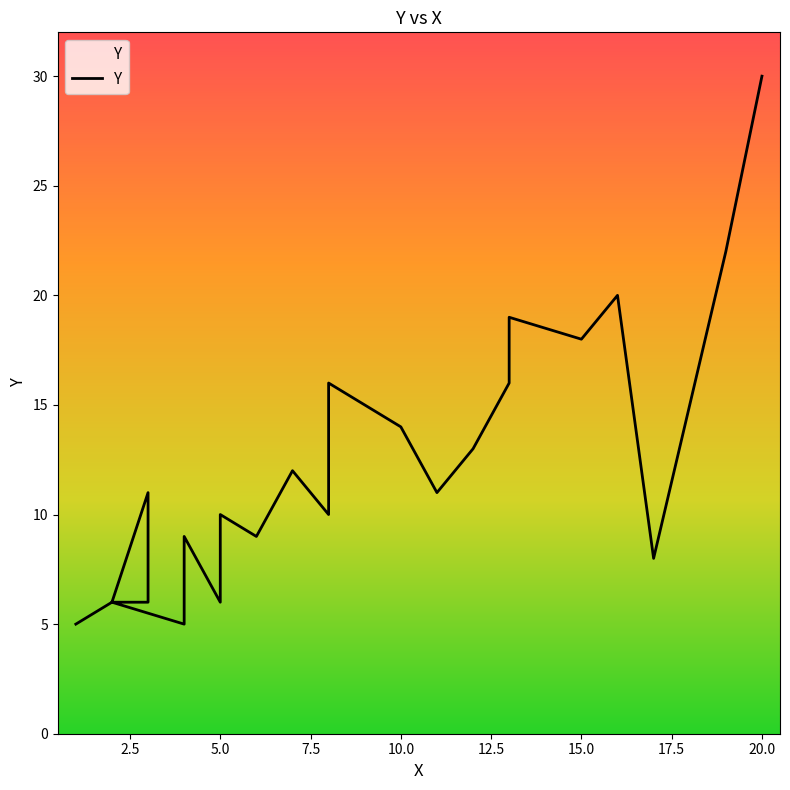

True or false: the data shows 8 at 2.5.

False